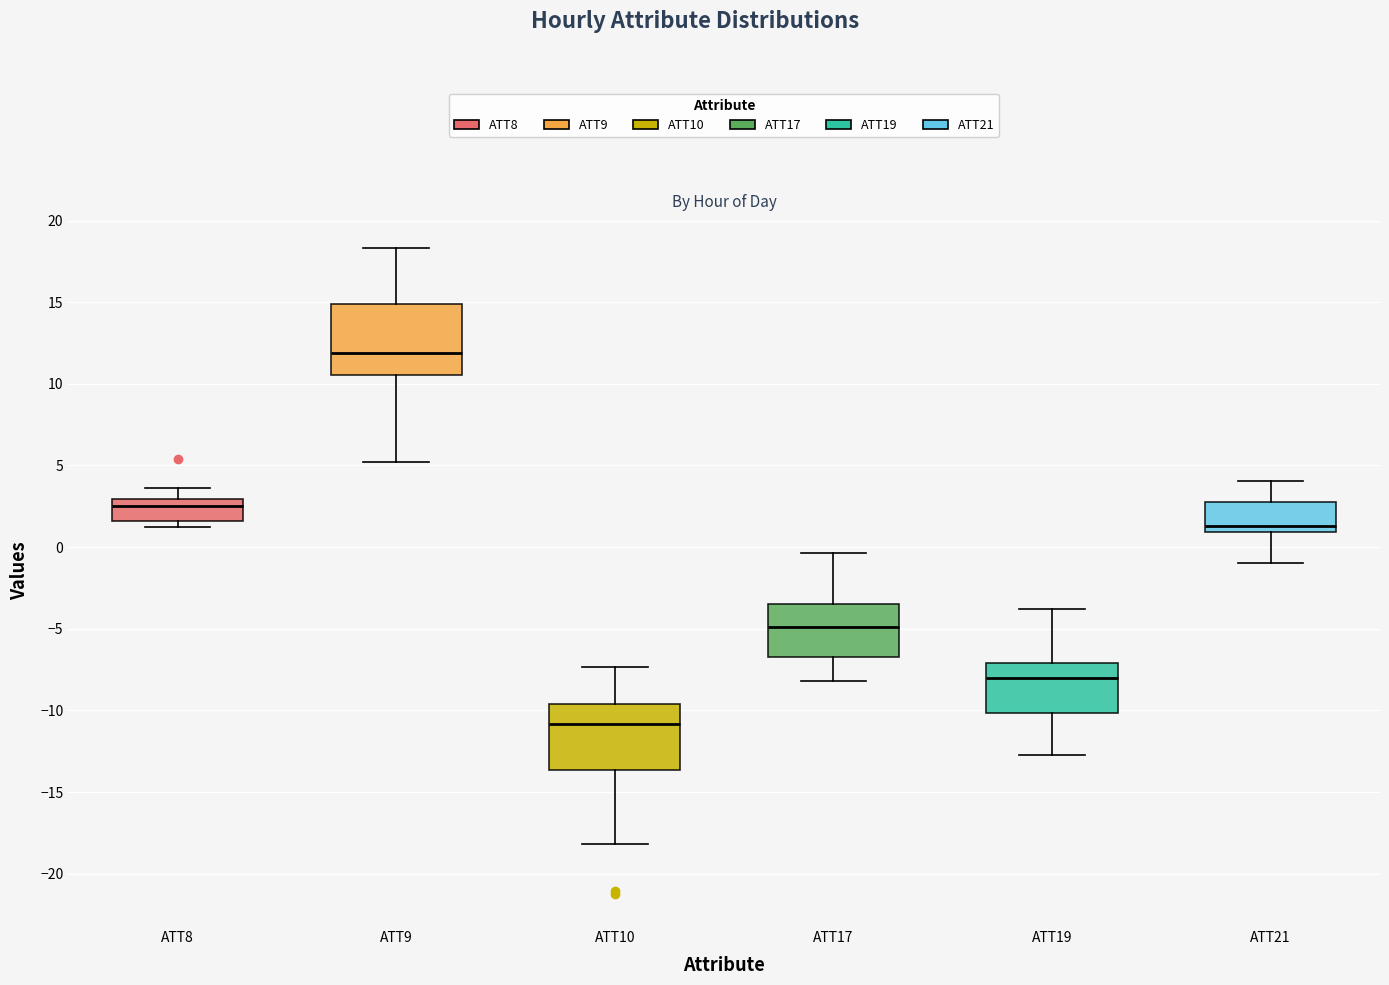

Reading left to right, read every box against the y-axis: the position of its median line, the range the box covers, and the ends of its whiskers. The values are not printed on the chart, so give them approximately, as read against the axis.

ATT8: median 2.5, box 1.5 to 3.0, whiskers 1.0 to 3.5
ATT9: median 12.0, box 10.5 to 15.0, whiskers 5.0 to 18.5
ATT10: median -11.0, box -13.5 to -9.5, whiskers -18.0 to -7.5
ATT17: median -5.0, box -6.5 to -3.5, whiskers -8.0 to -0.5
ATT19: median -8.0, box -10.0 to -7.0, whiskers -12.5 to -4.0
ATT21: median 1.5, box 1.0 to 3.0, whiskers -1.0 to 4.0